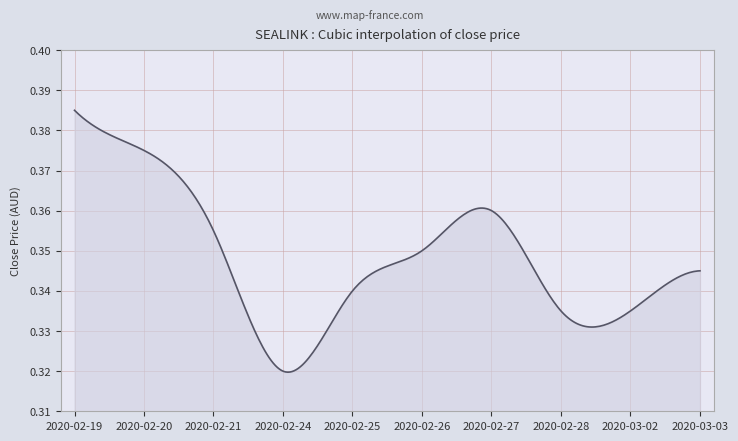

What is the difference between the second highest and minimum values?

0.1